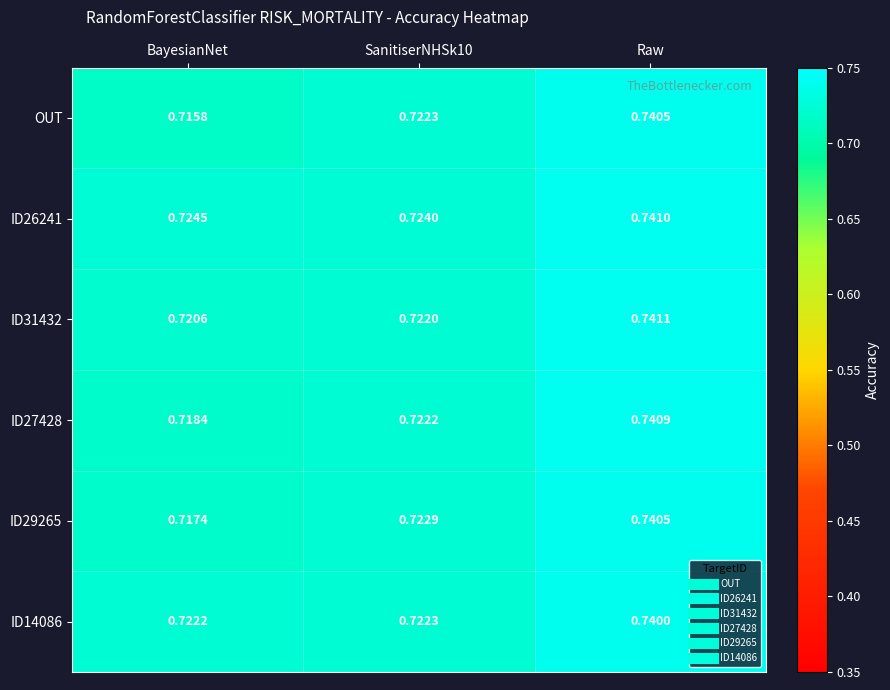

Which series changed the most between SanitiserNHSk10 and Raw?

ID31432